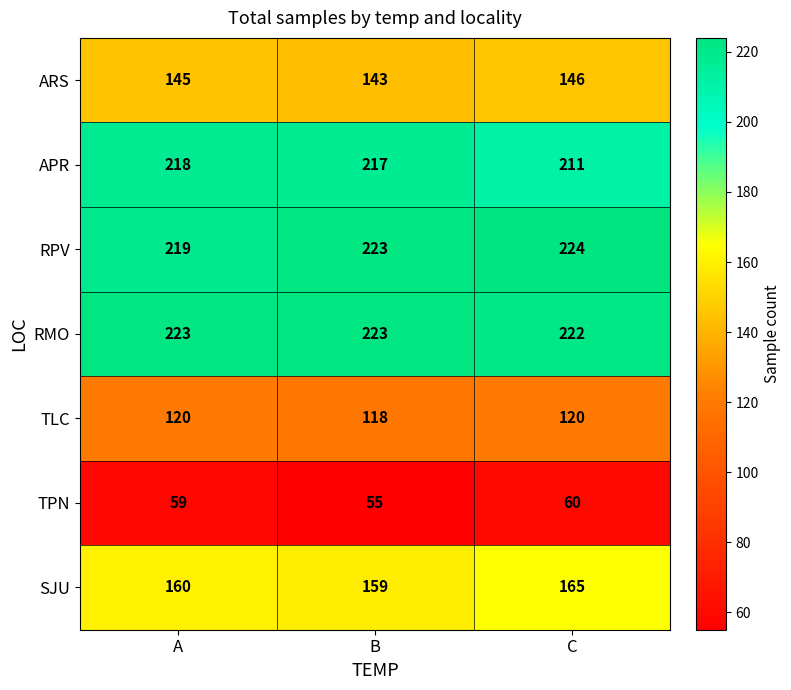

The TPN series shows 59 at A. True or false?

True